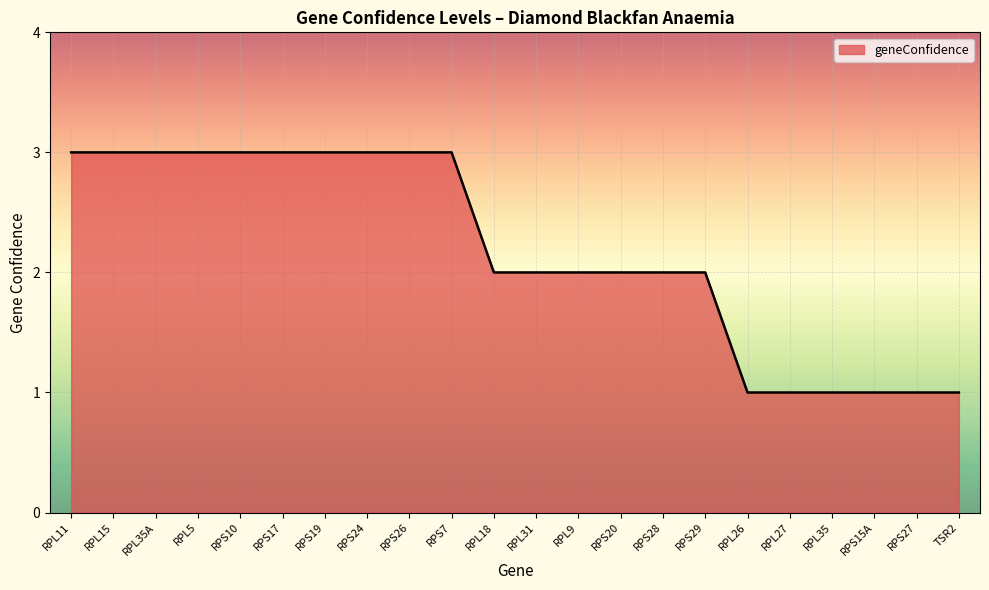

Is it true that the value at RPL18 is 1?

False